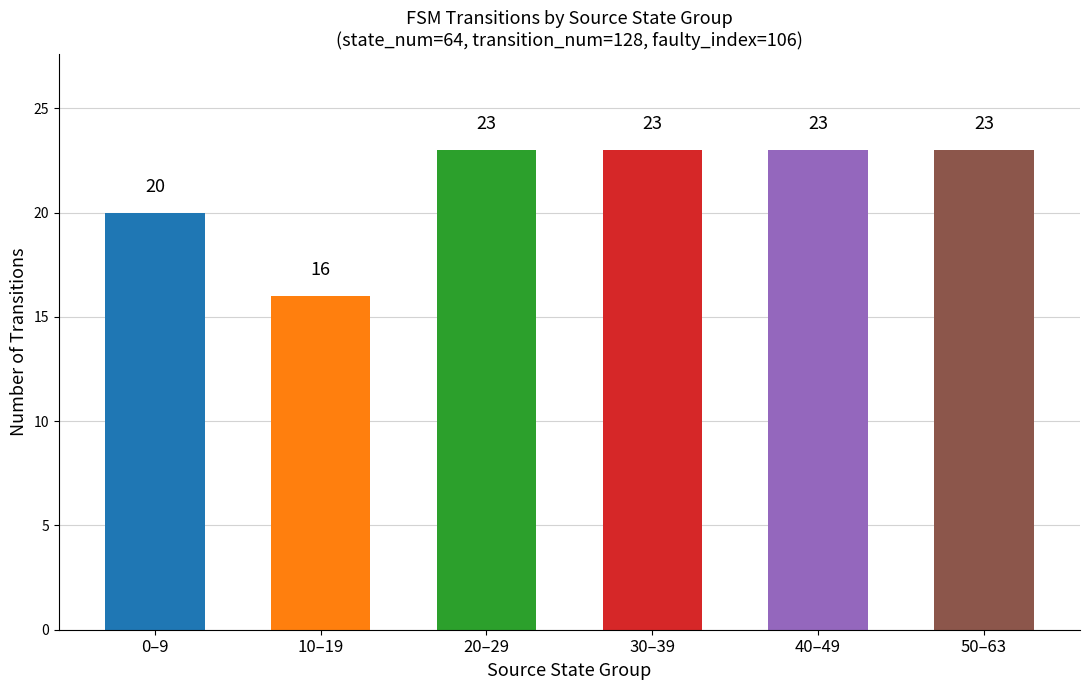

Approximately how many times larger is the value at 20–29 compared to 40–49?

1.0